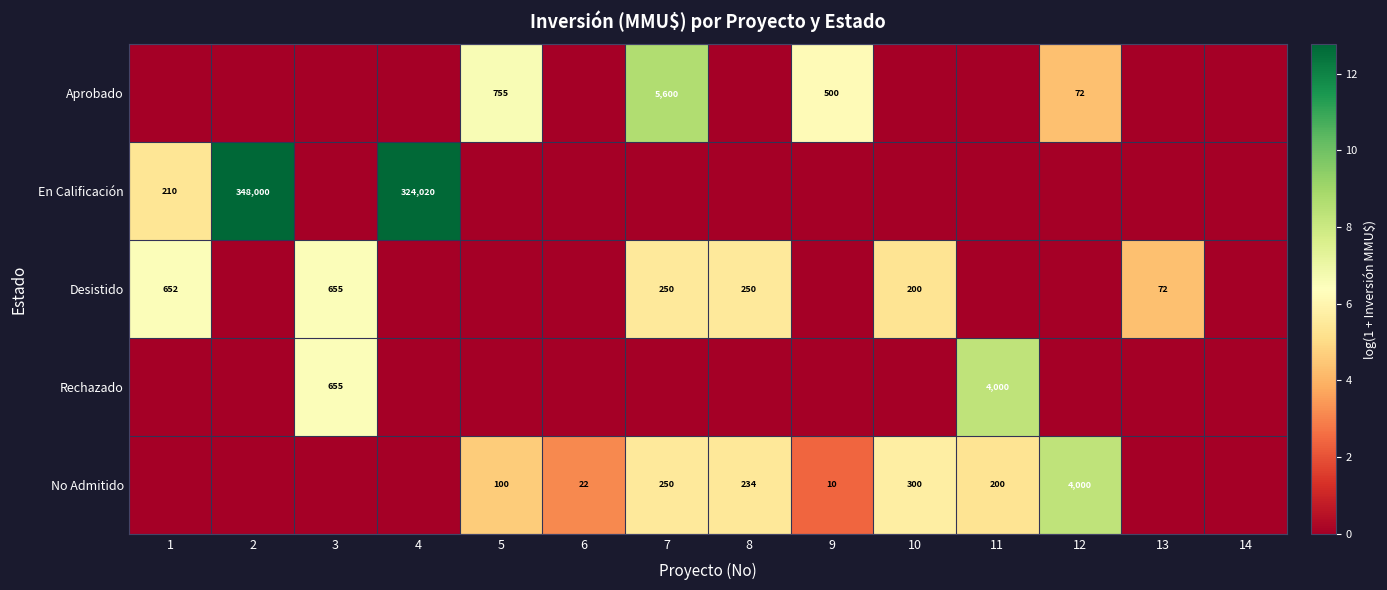

The value of Aprobado at 5 is 755. True or false?

True